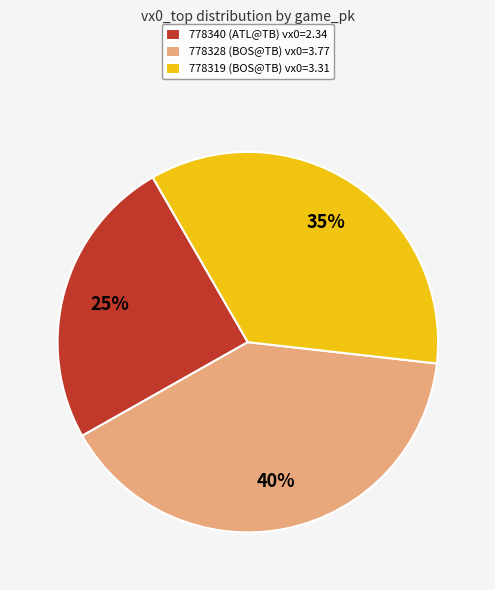

Does 778319 (BOS@TB) account for over 50% of the chart?

No